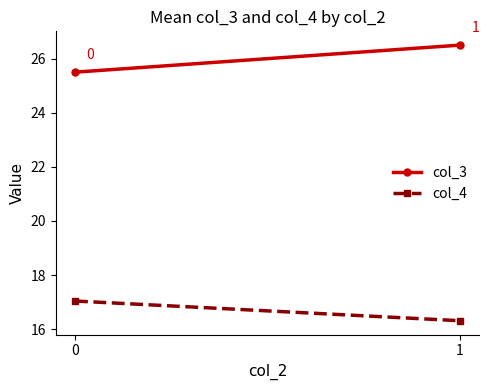

Reading left to right, extract all data points from this chart.

col_3: 0=25.5	1=26.5
col_4: 0=17.0	1=16.3